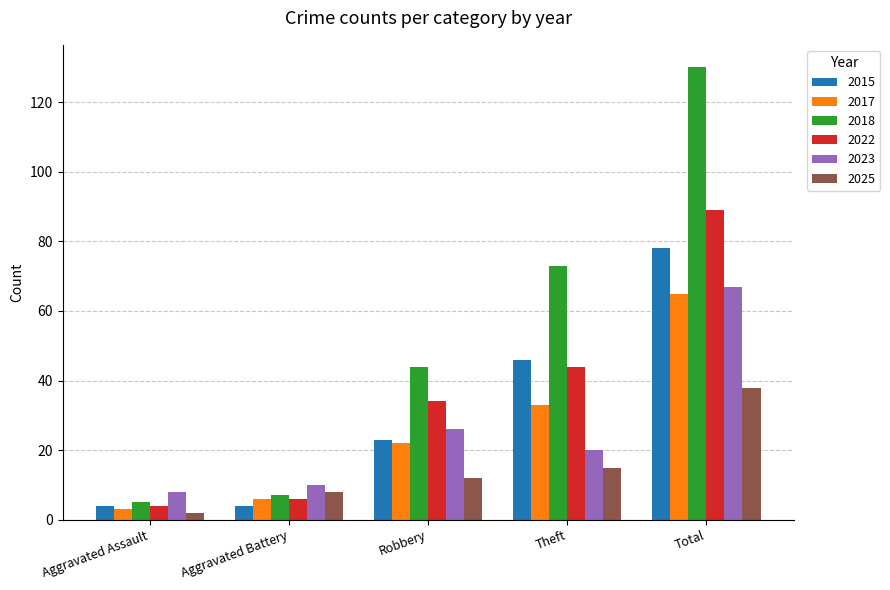

What is the label of the 4th bar from the left?

Theft